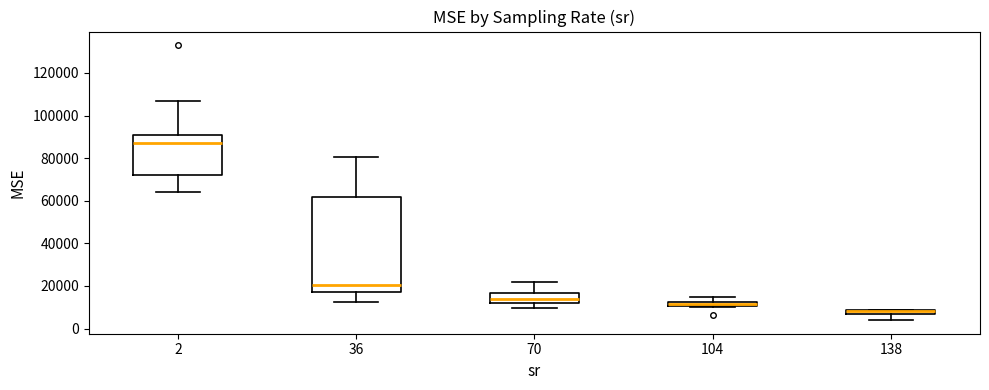

Comparing the boxes themselves (not the whiskers), which one is the tallest?

36